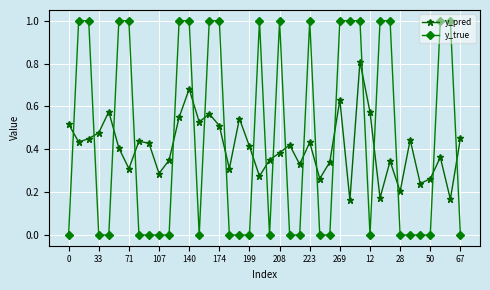

What is the value of the y_true point at the 6th from the left?

1.0